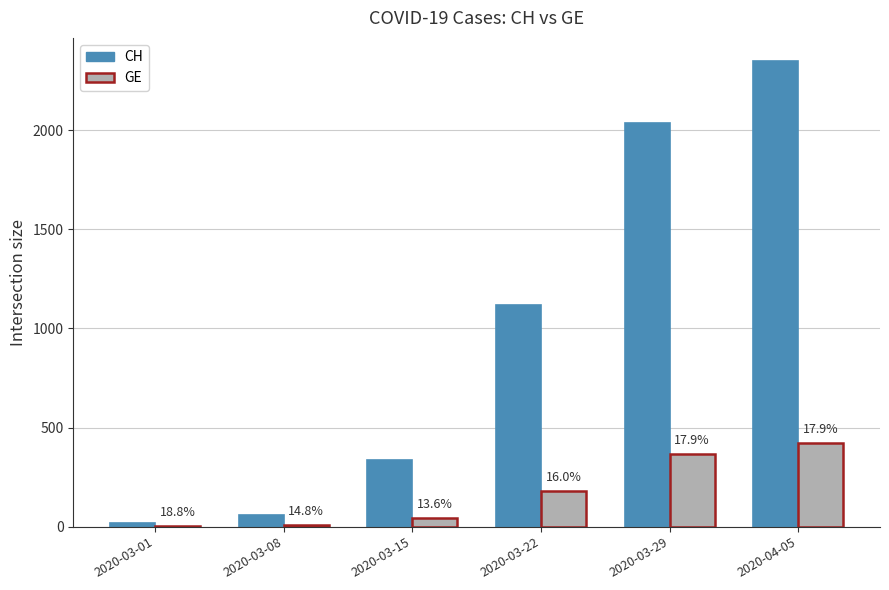

Where is GE nearest to the value 212?

2020-03-22